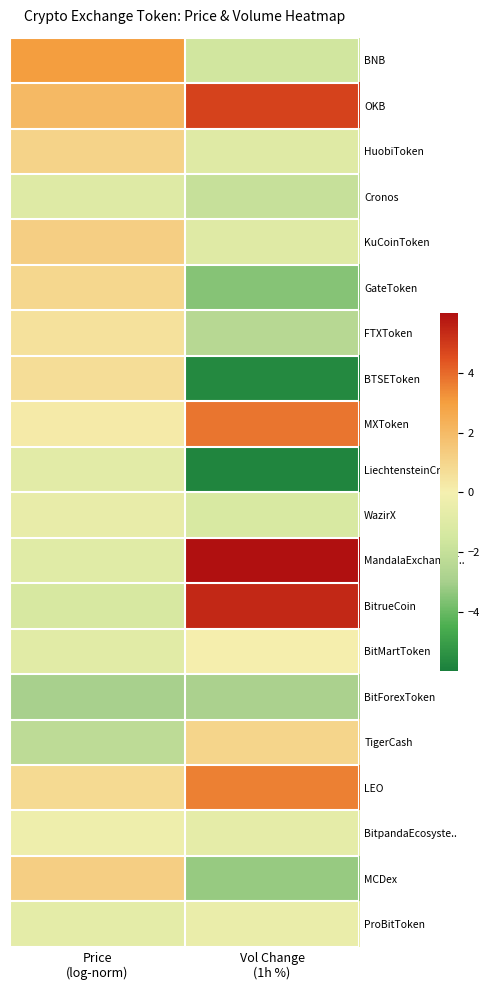

What is the maximum value shown in the chart?

7.0